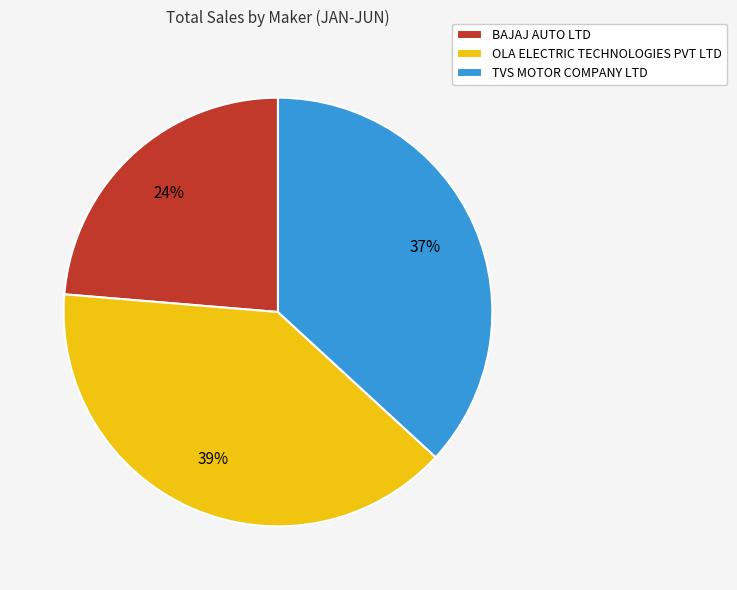

Do TVS MOTOR COMPANY LTD and OLA ELECTRIC TECHNOLOGIES PVT LTD together represent more than half of the pie?

Yes